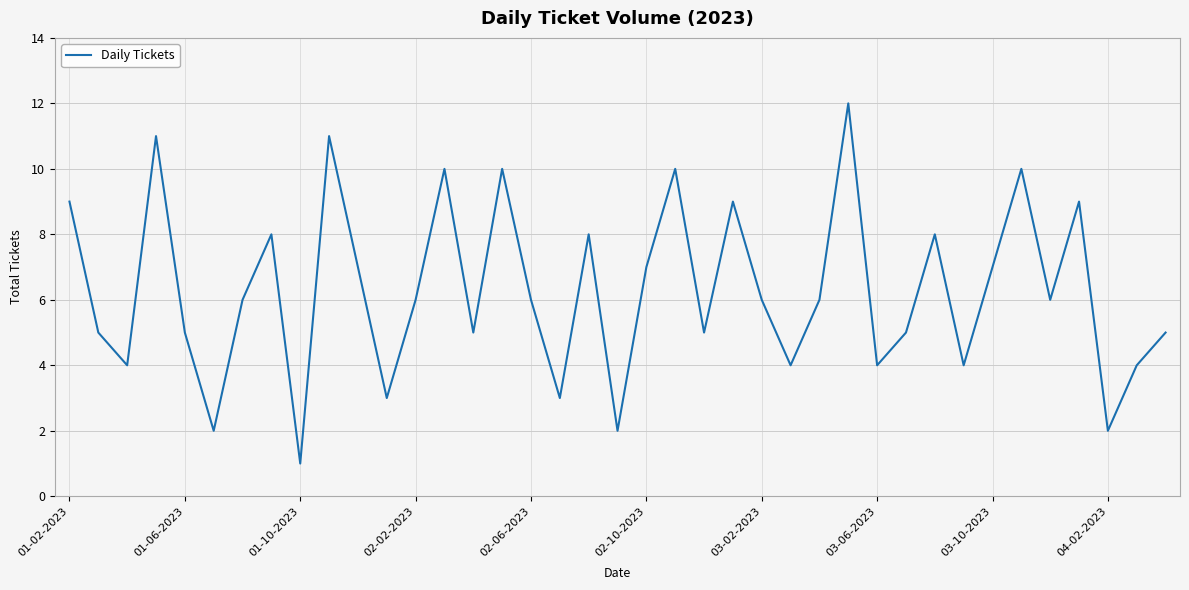

What is the maximum value shown in the chart?

12